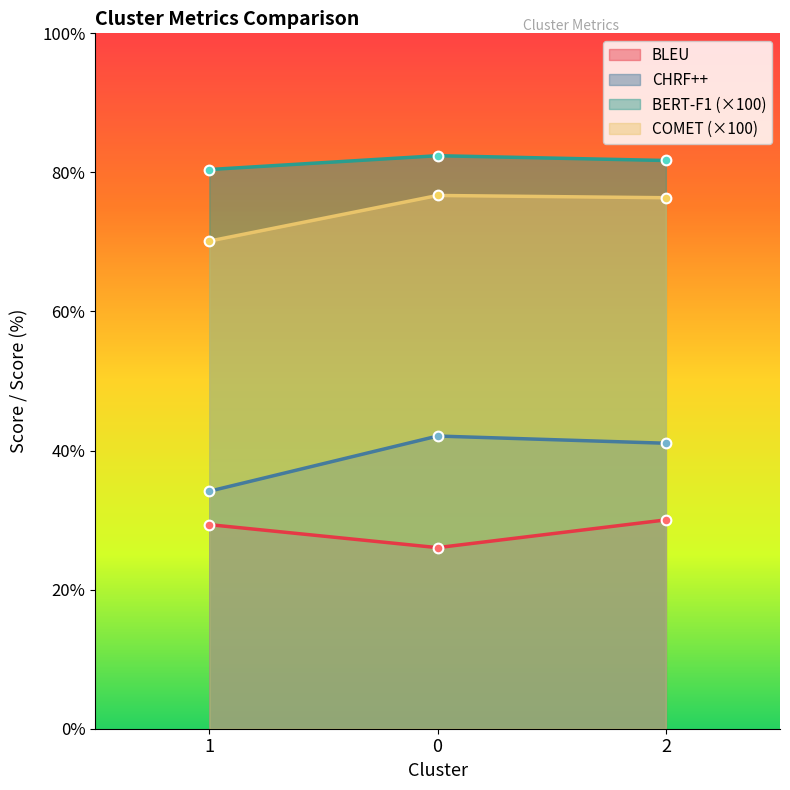

The CHRF++ series shows 71.4 at 2. True or false?

False